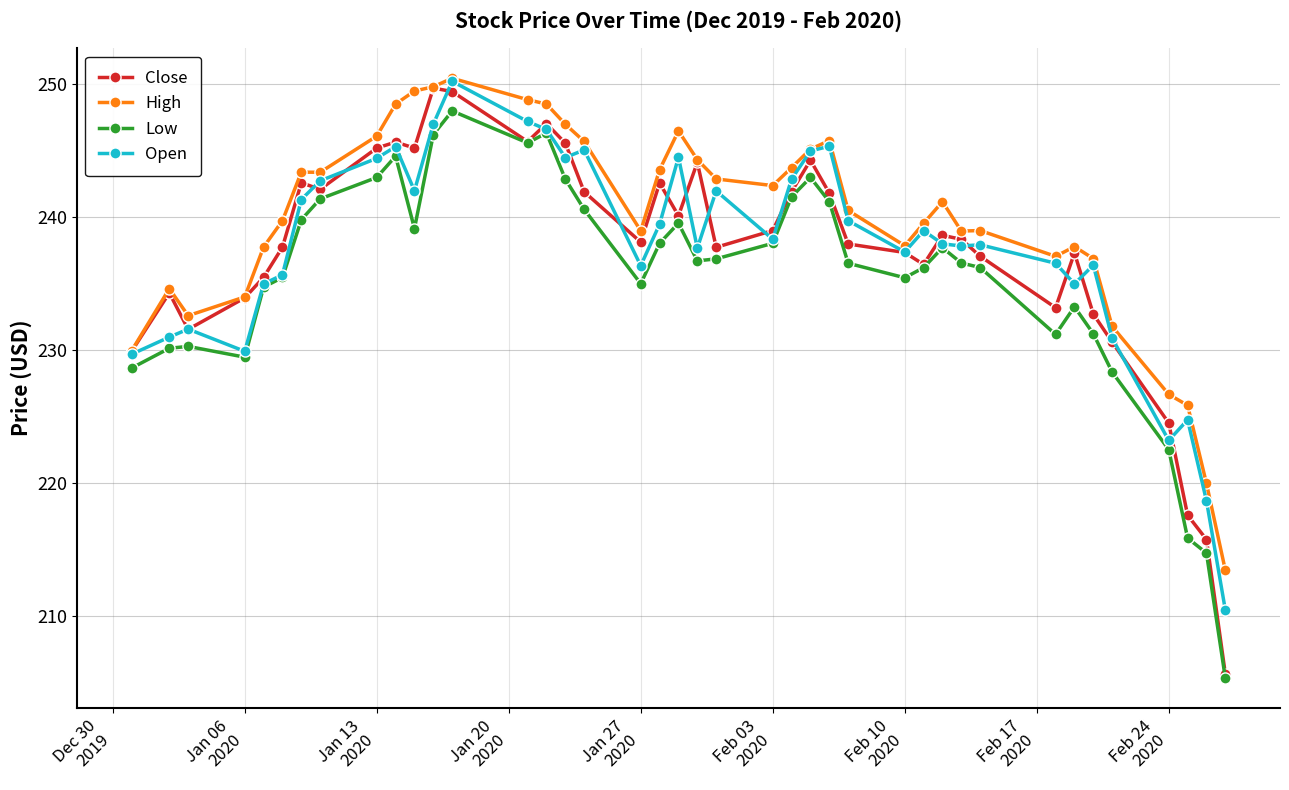

Count the number of data series in this chart.

4